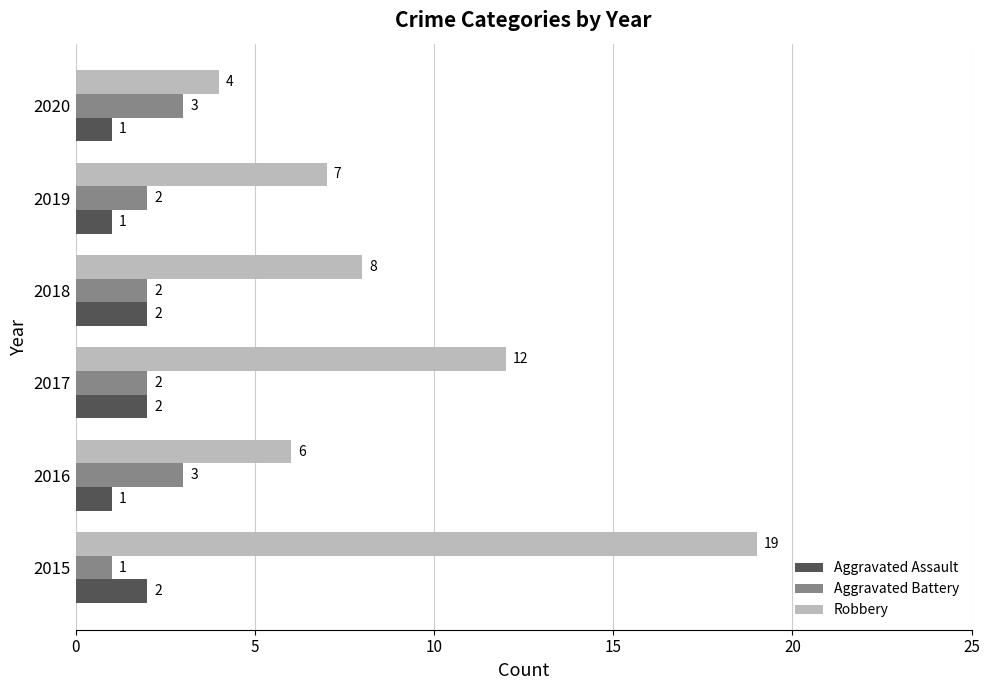

At which label does Robbery reach its minimum?

2020